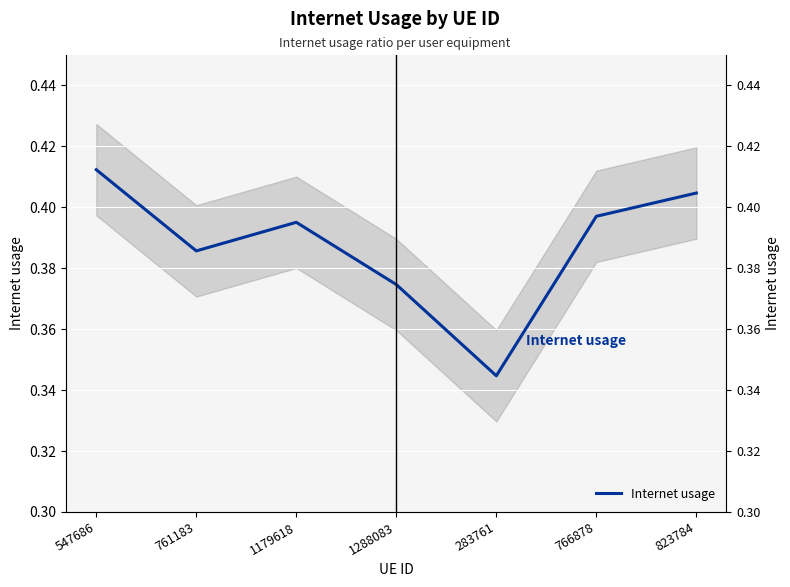

How many interior local valleys (lower than both neighbors) does the data have?

2